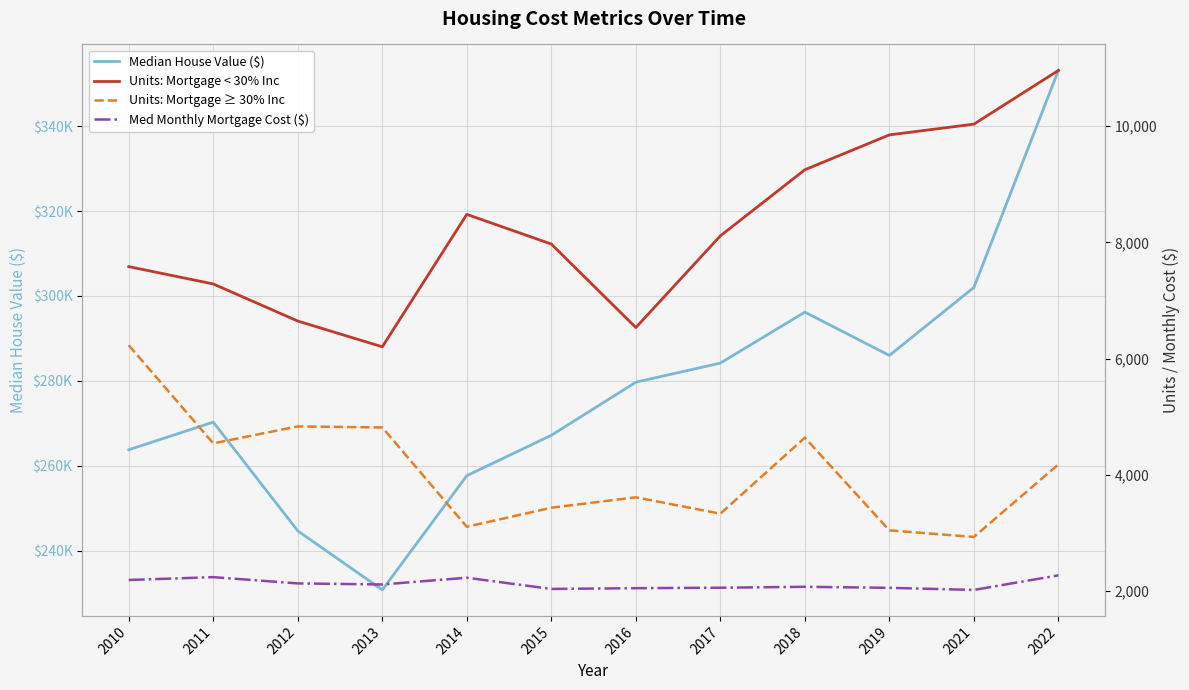

True or false: Units: Mortgage < 30% Inc and Units: Mortgage ≥ 30% Inc cross at least once.

False